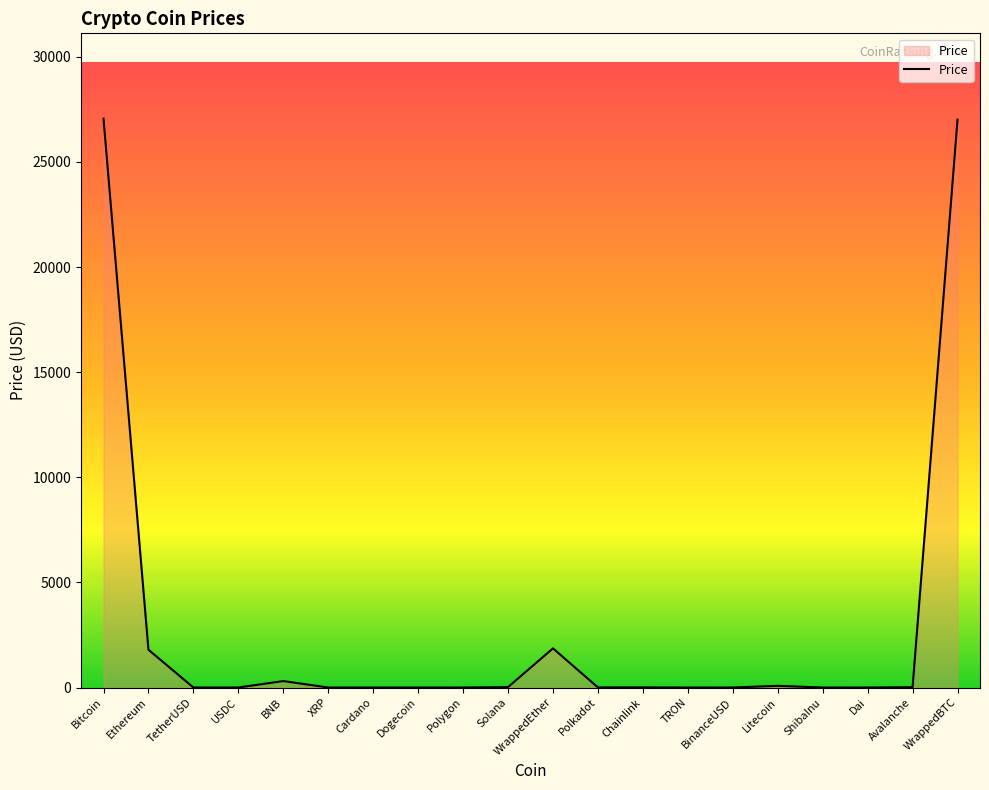

Between Avalanche and Ethereum, which is larger?

Ethereum